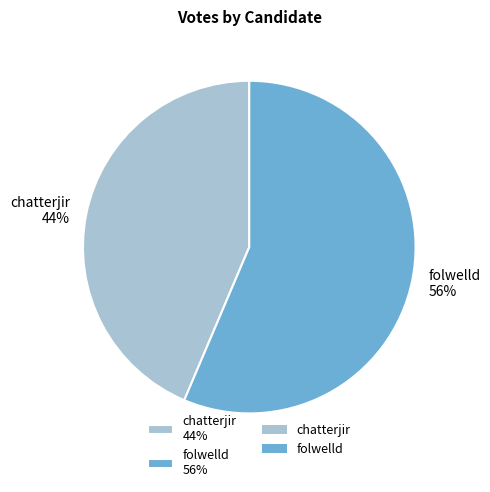

What percentage is the folwelld slice, to the nearest percent?

56%